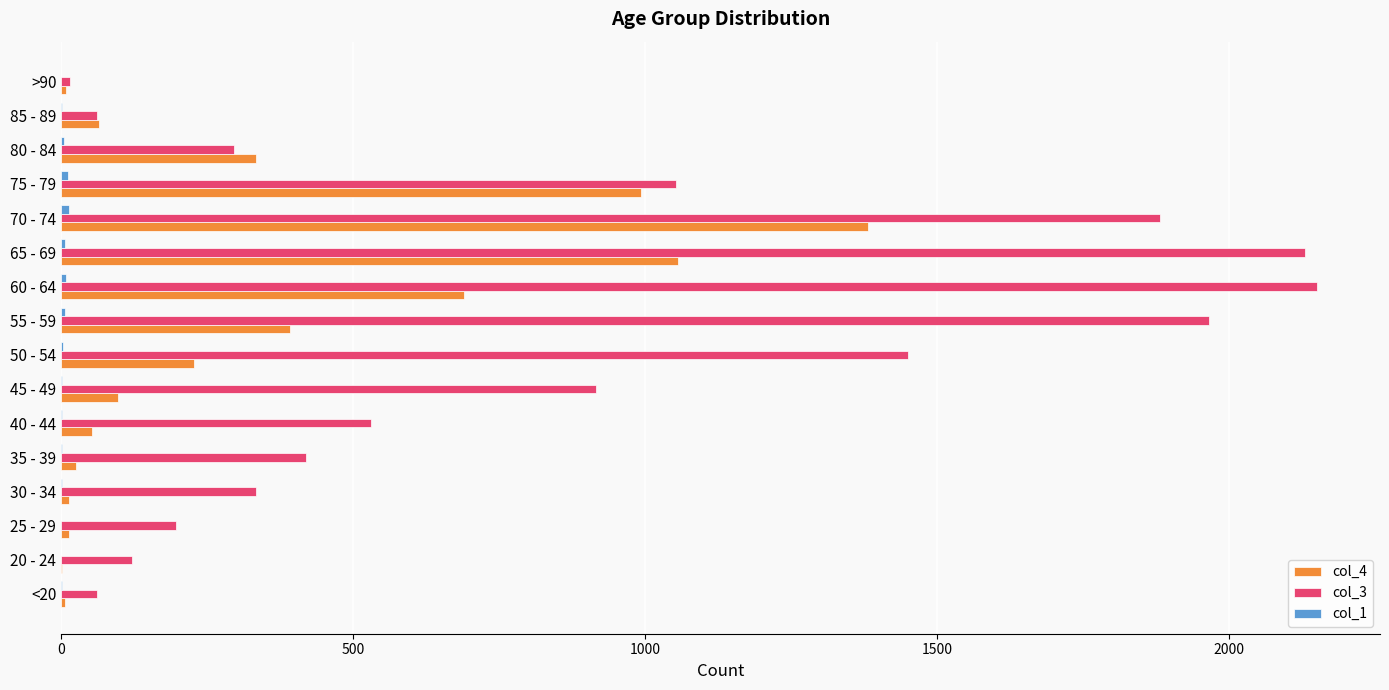

Which series has the largest total across all categories?

col_3